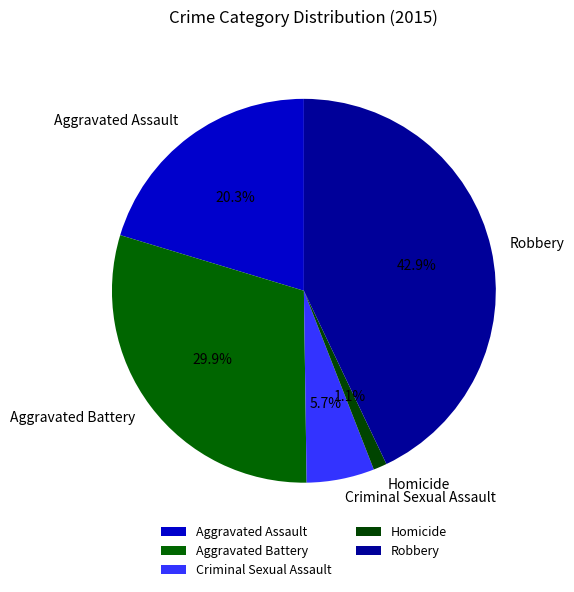

To the nearest percent, what is the difference between the Aggravated Assault and Homicide slice percentages?

19%